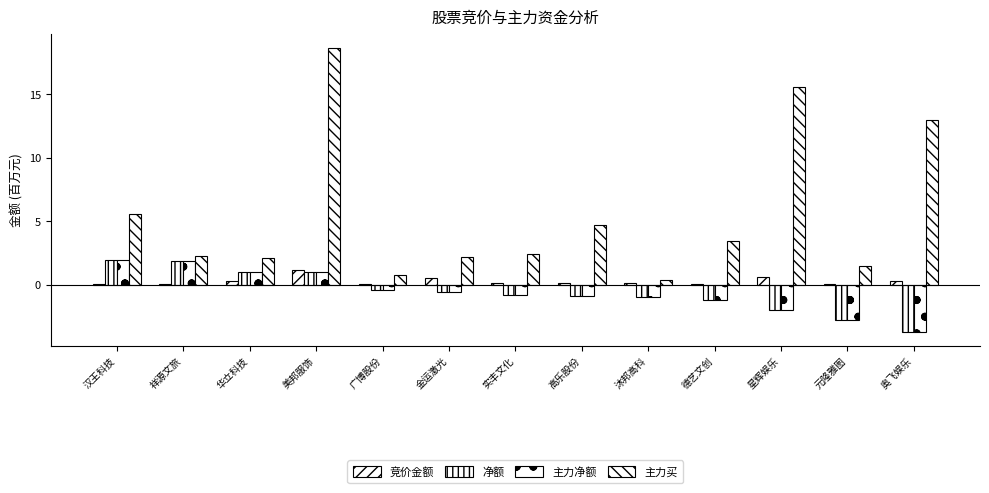

Count the number of categories in the chart.

13